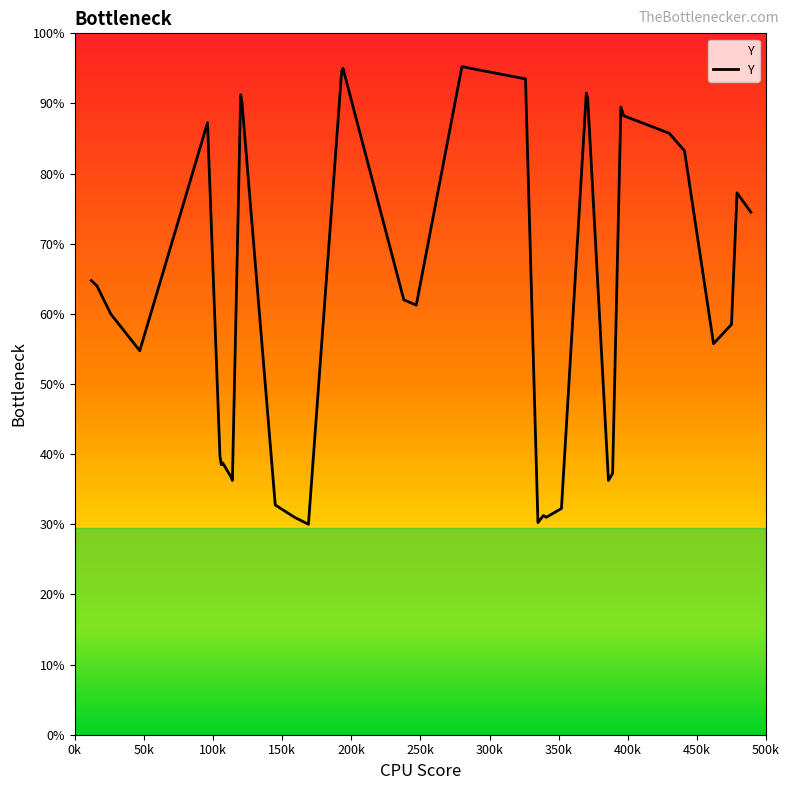

Does the chart display data point markers on the line(s)?

No